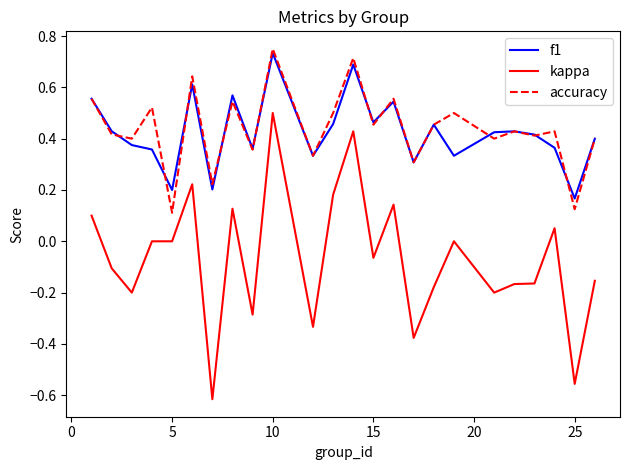

True or false: accuracy has more than 0 interior local peaks.

True